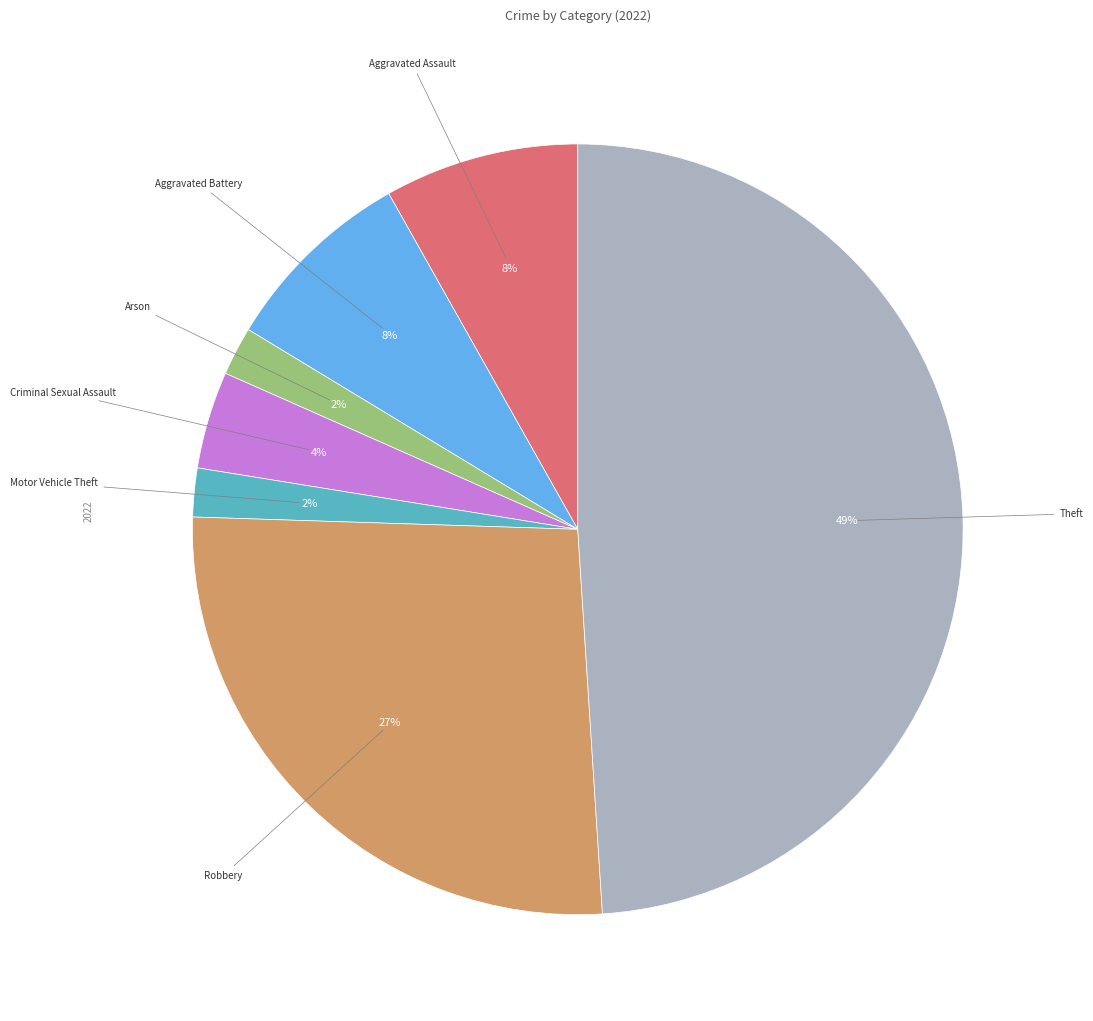

To the nearest percent, what is the combined percentage of Criminal Sexual Assault and Motor Vehicle Theft?

6%